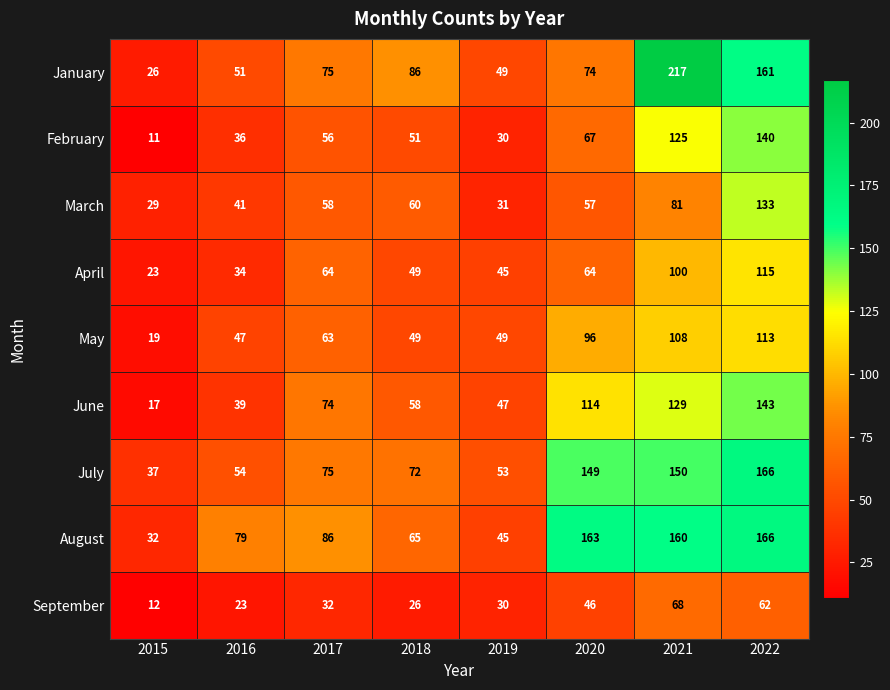

Is it true that April equals 100 at 2021?

True